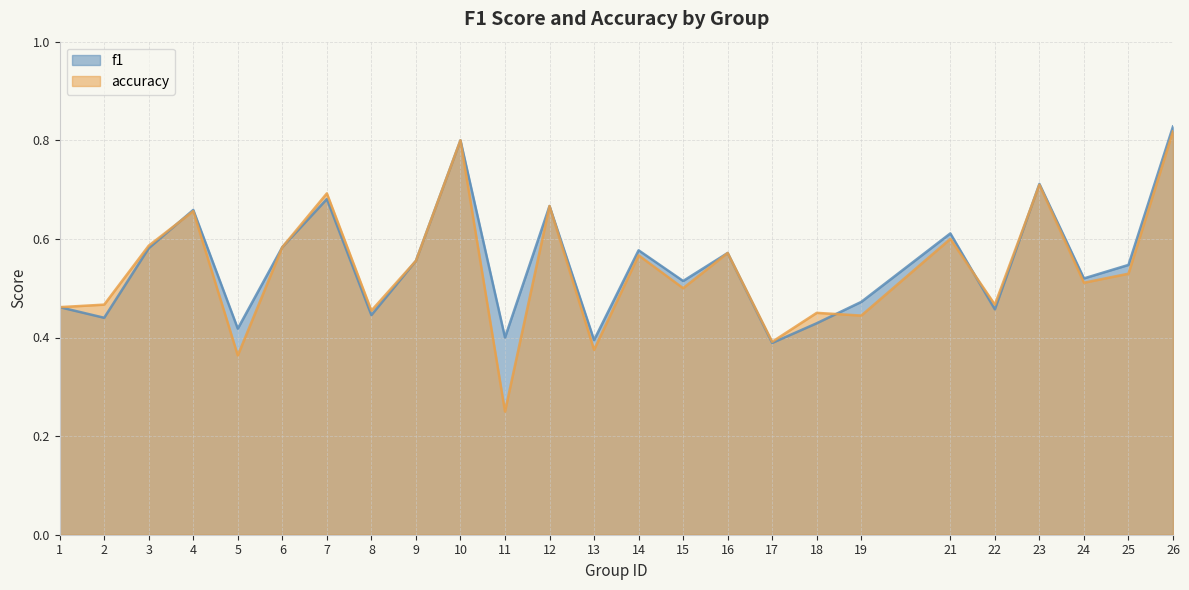

What is the value of the accuracy point at the 4th from the left?

0.7